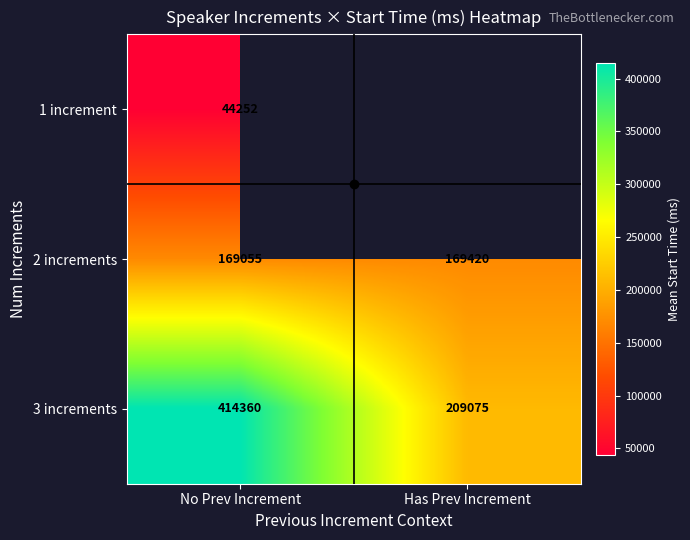

Where is 3 increments nearest to the value 311717?

Has Prev Increment